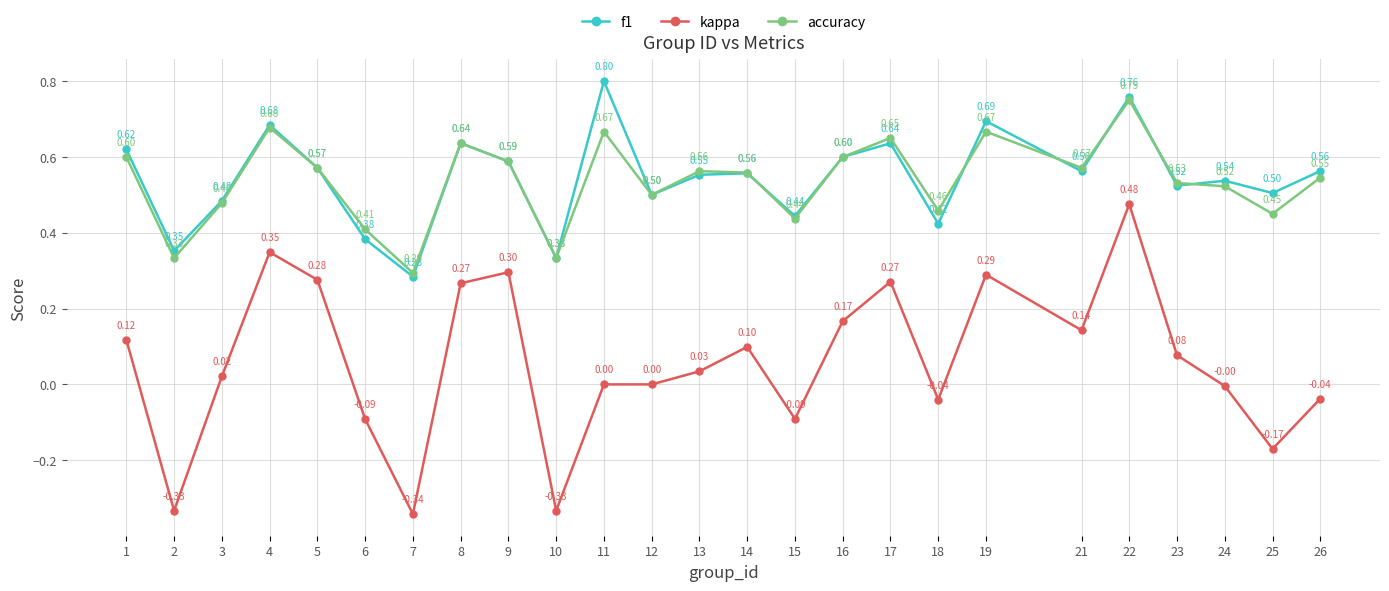

What is the average value of the f1 series?

0.5